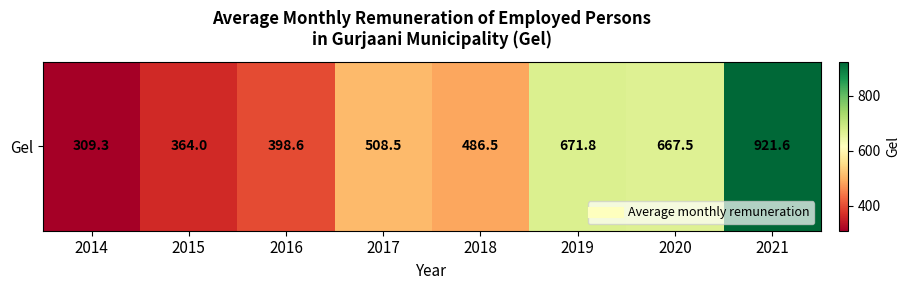

What is the maximum value shown in the chart?

921.6